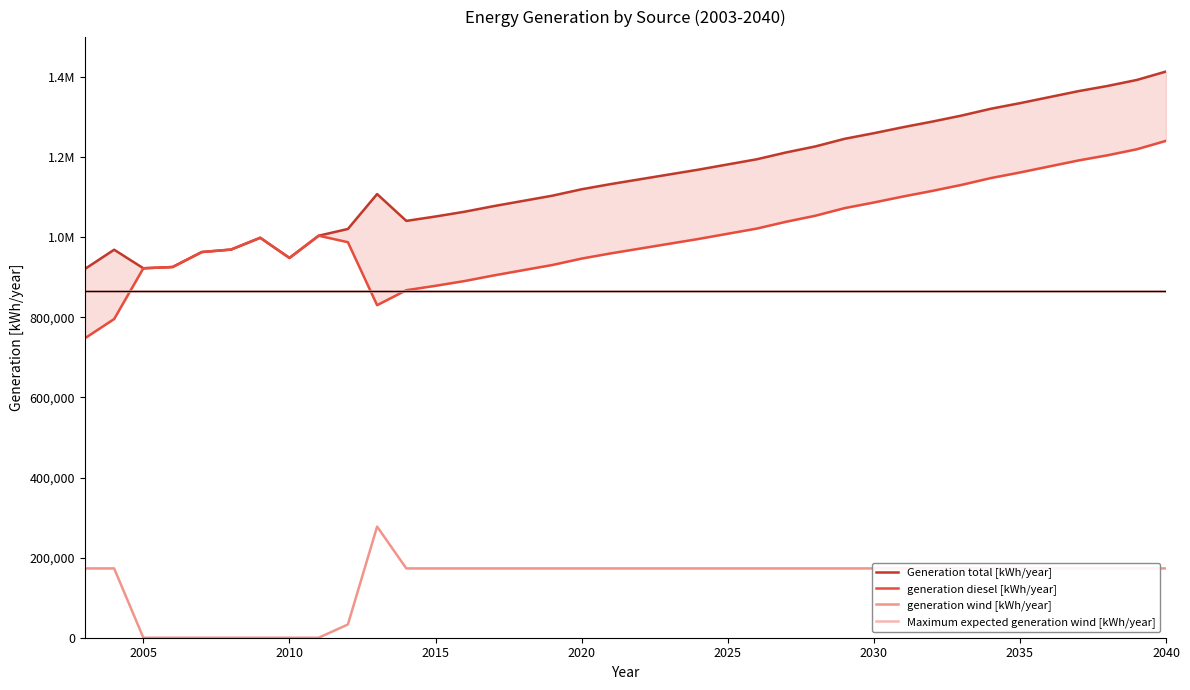

At how many categories does at least one series exceed 817192?

38